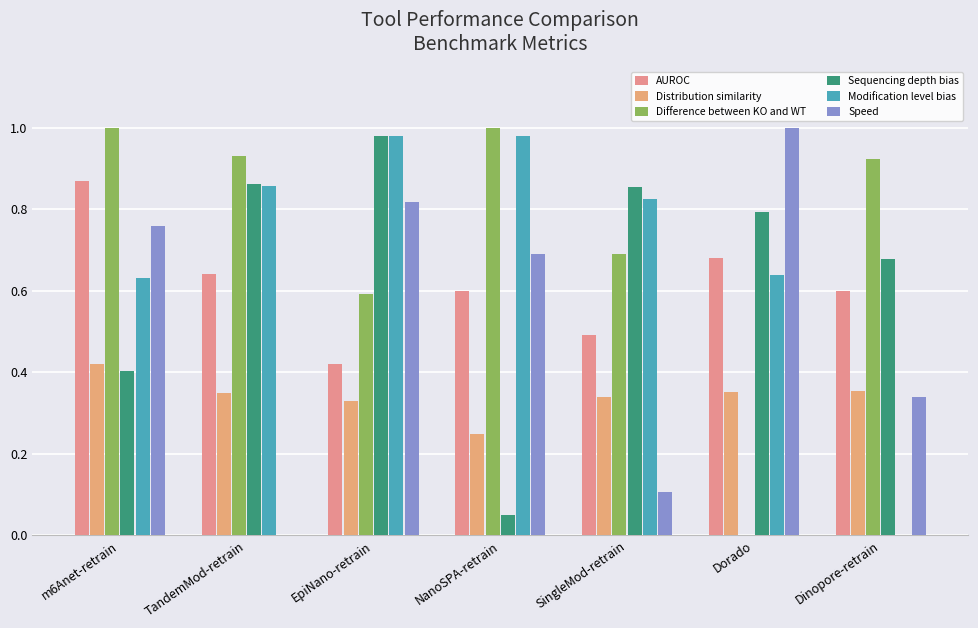

Count the number of categories in the chart.

7